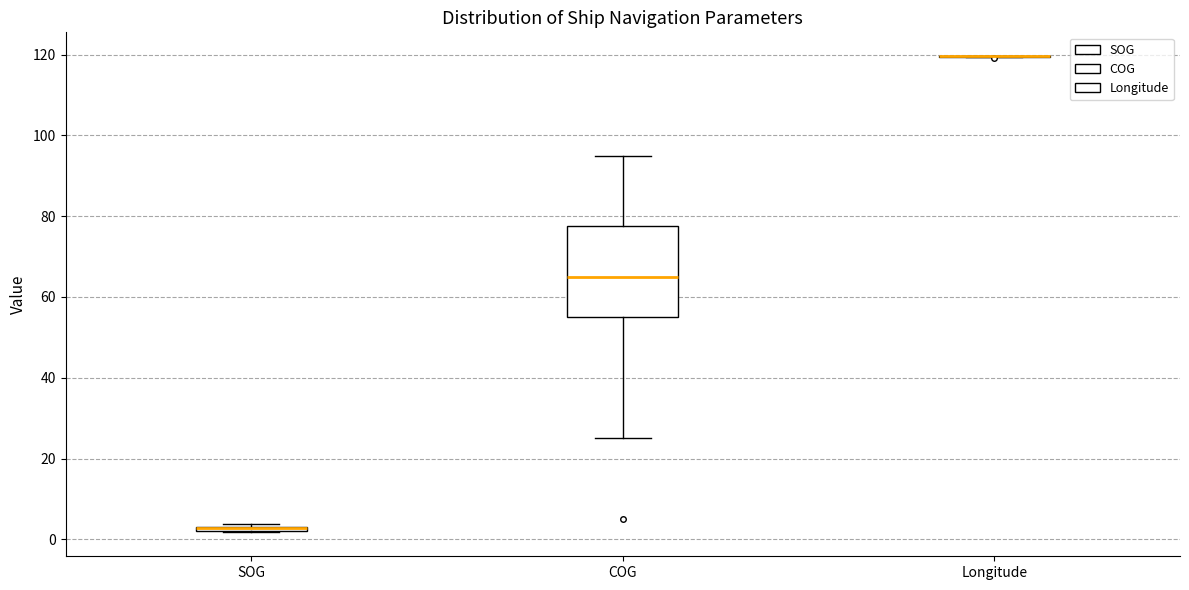

Where does the median line of the box for COG sit on the y-axis? The values are not printed on the chart, so give them approximately, as read against the axis.

66